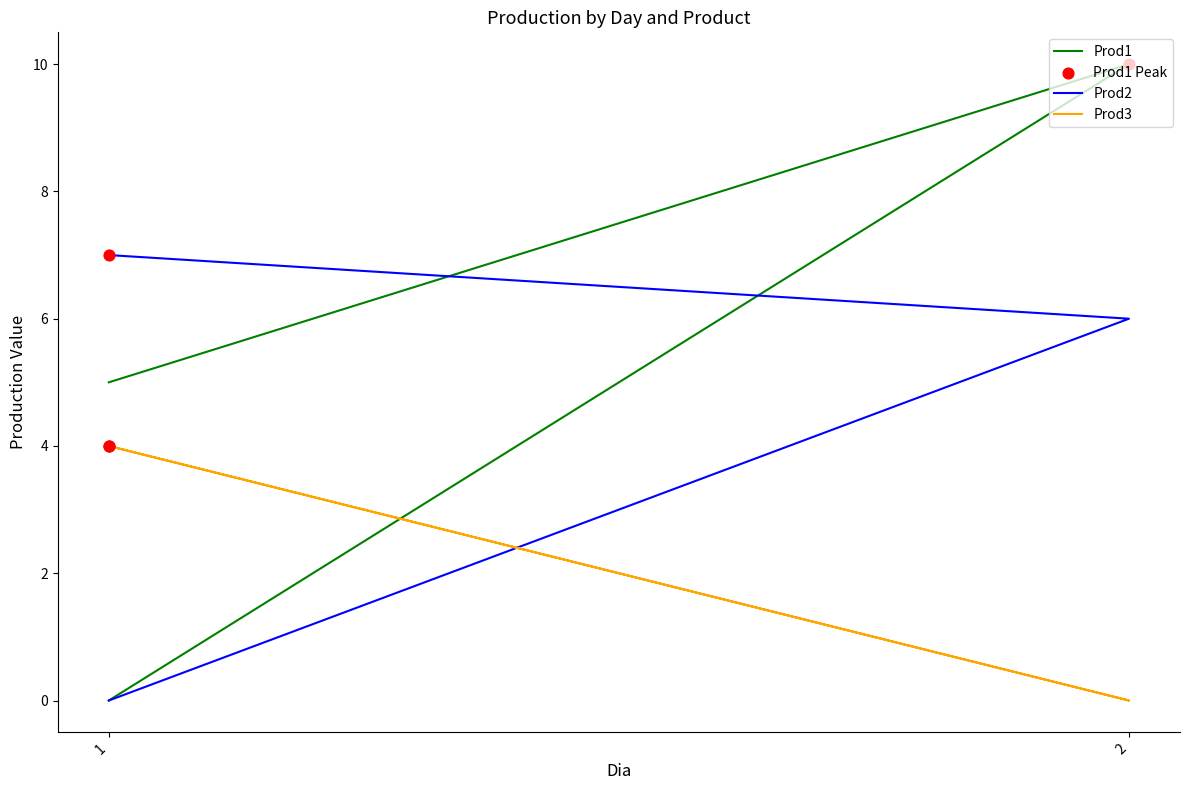

Is the value of Prod1 at 2 greater than the value of Prod2 at 1?

Yes